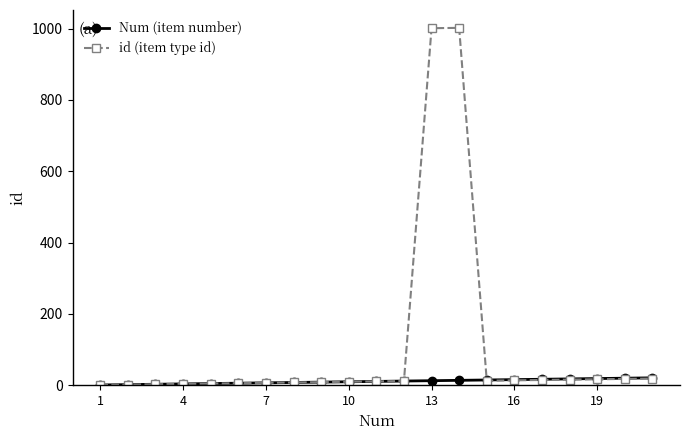

Which series has the widest spread of values?

id (item type id)